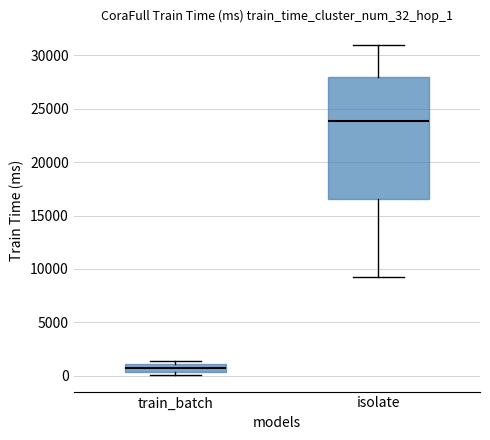

Where is the lower edge of the box for train_batch on the y-axis? The values are not printed on the chart, so give them approximately, as read against the axis.

500